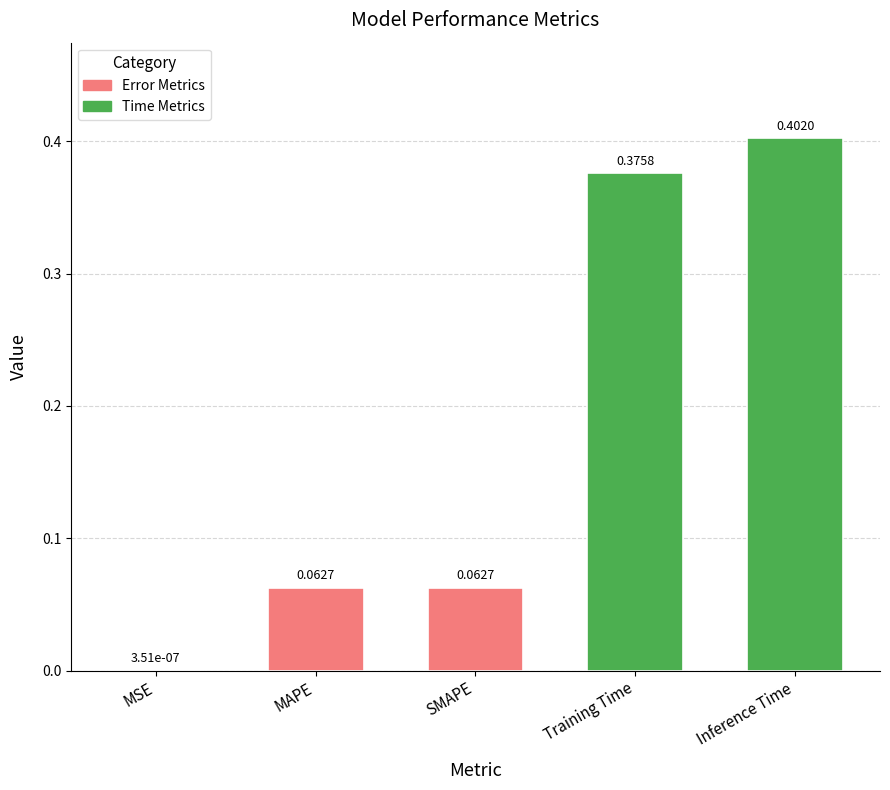

Between MSE and Training Time, which is larger?

Training Time